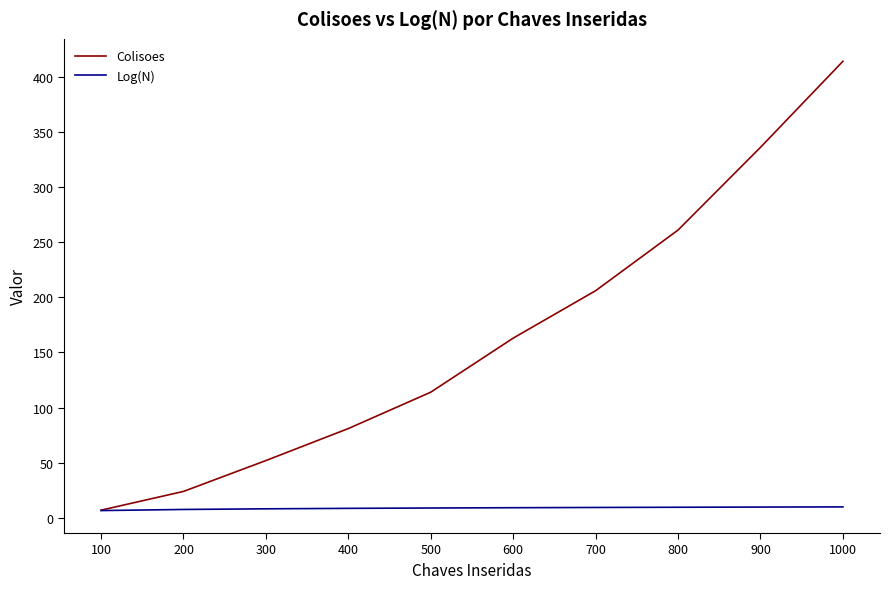

At which category is the sum across all series the highest?

1000